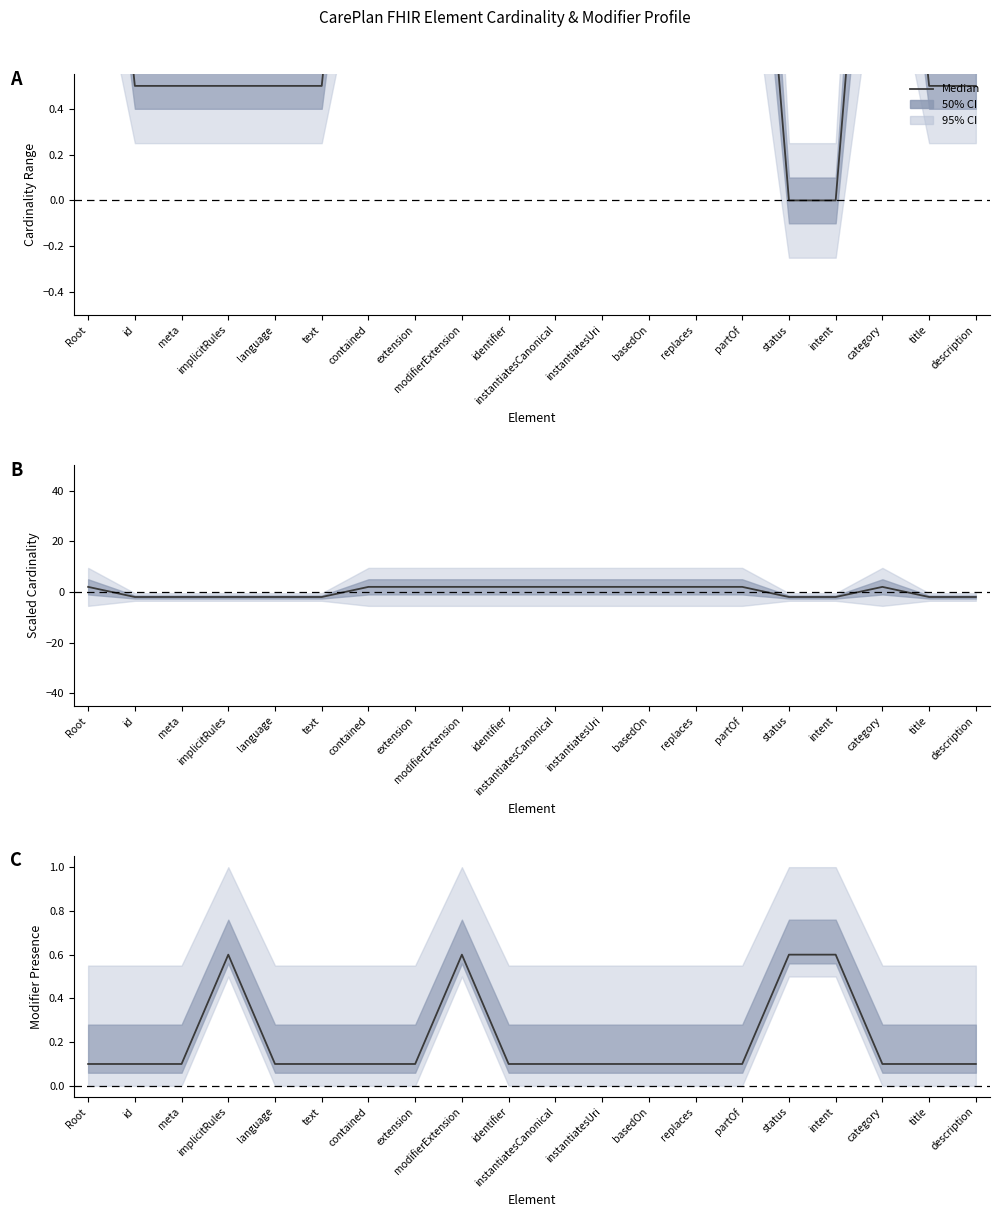

How many values are between 0 and 1?

20